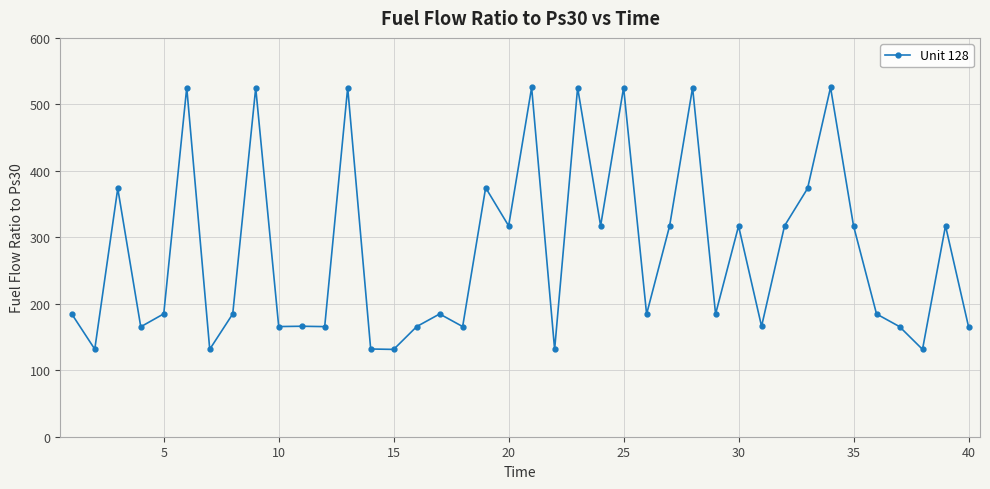

How many data points are above 184?

25